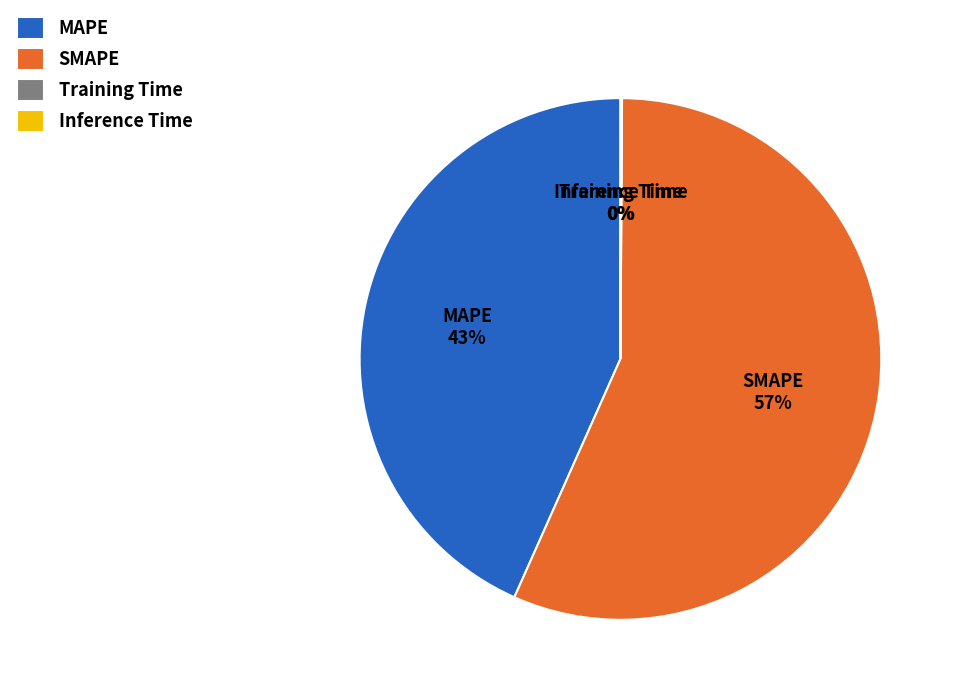

Does SMAPE represent more than half of the total?

Yes